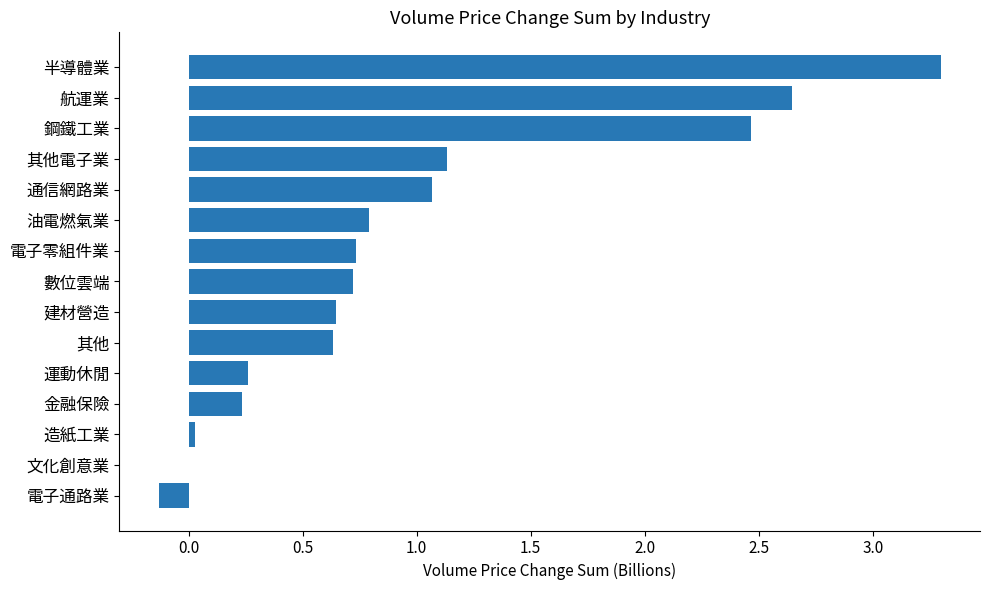

What is the average value?

1.0